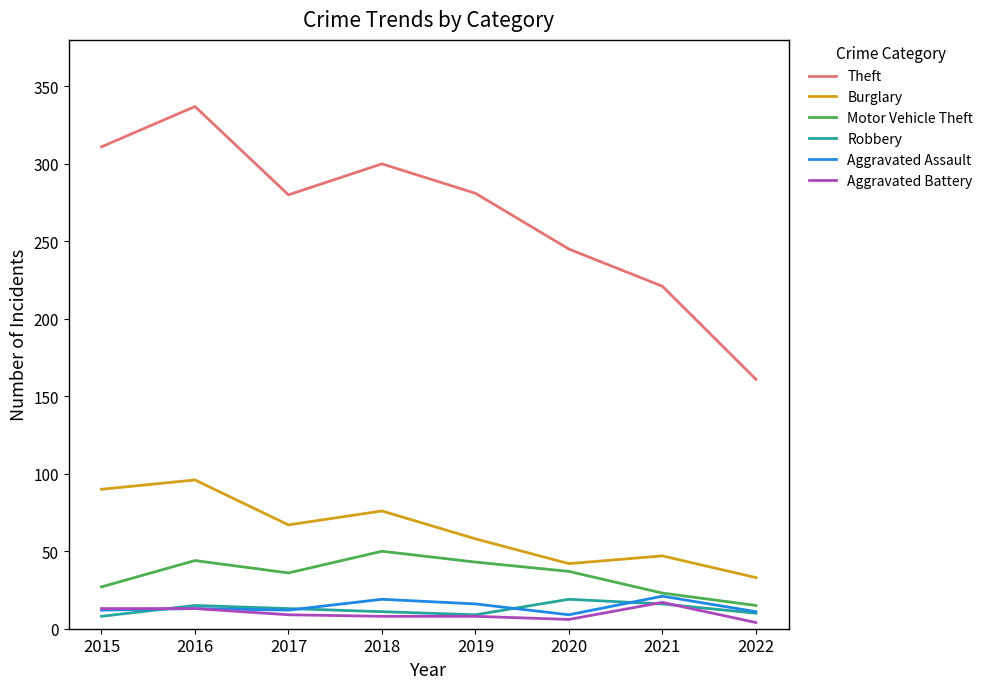

What is the approximate value of Theft at 2020, to the nearest 5?

245